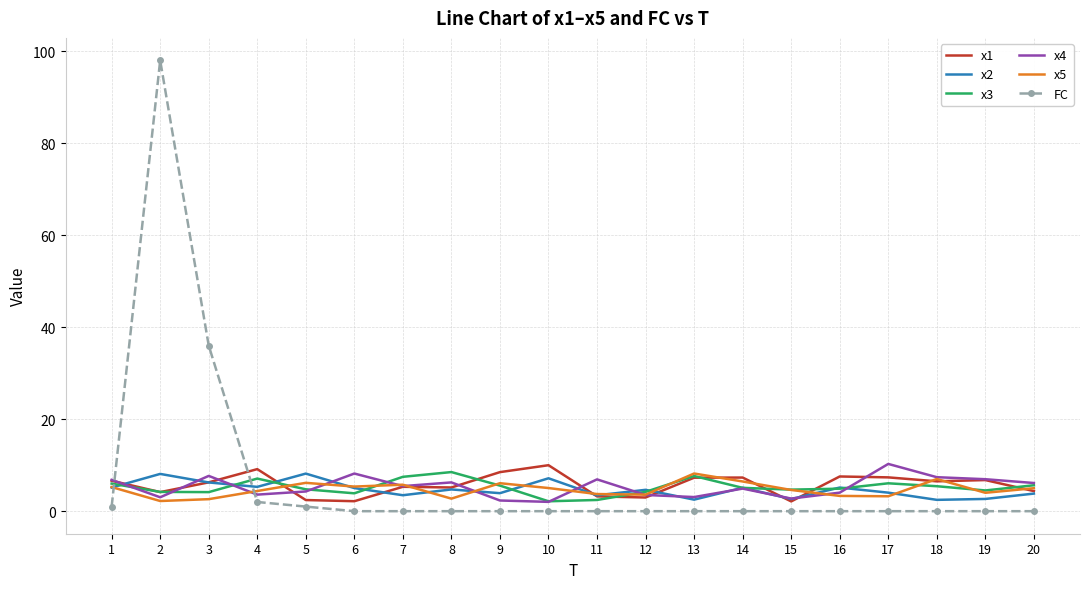

True or false: x1 has a value of 3.1 at 9.

False